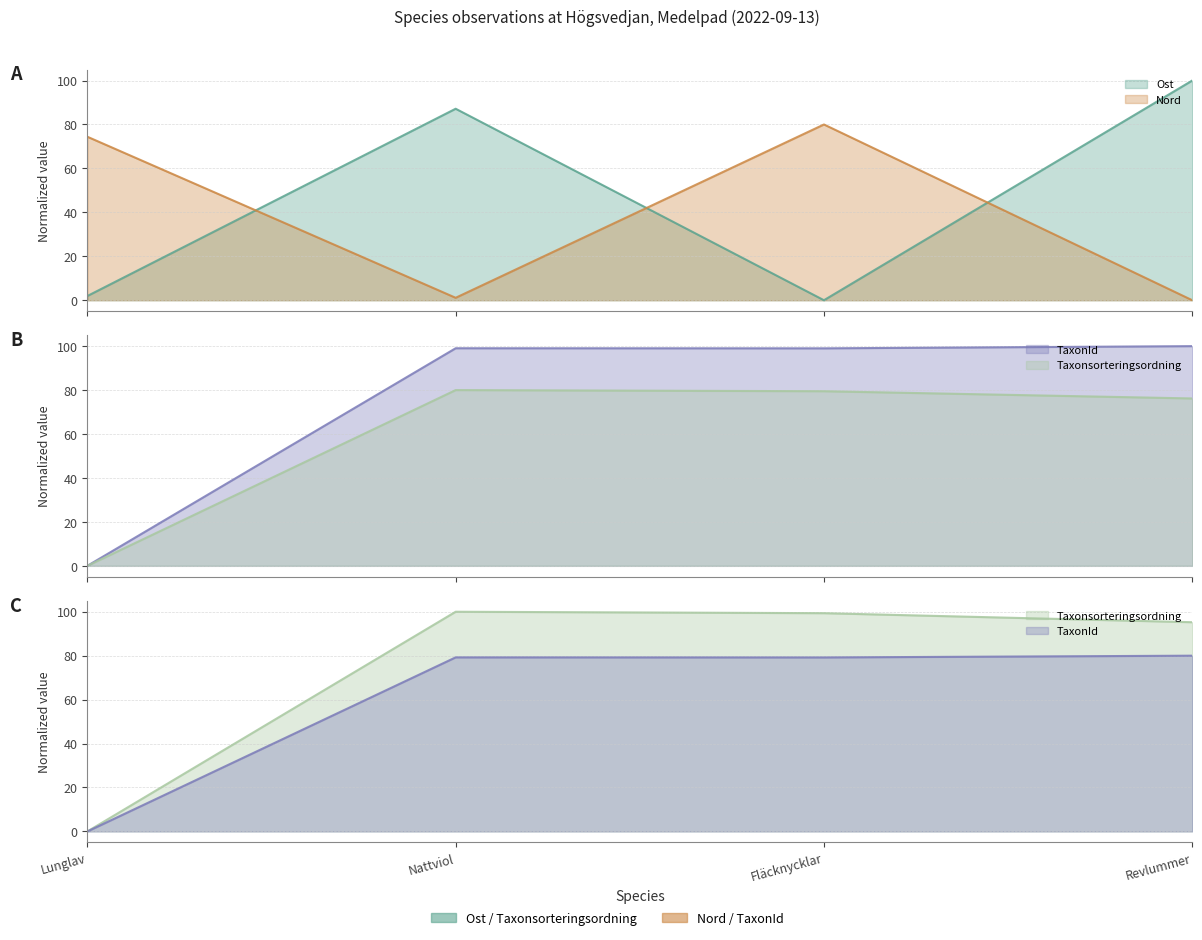

What is the difference between the highest and lowest values at Nattviol?

98.9